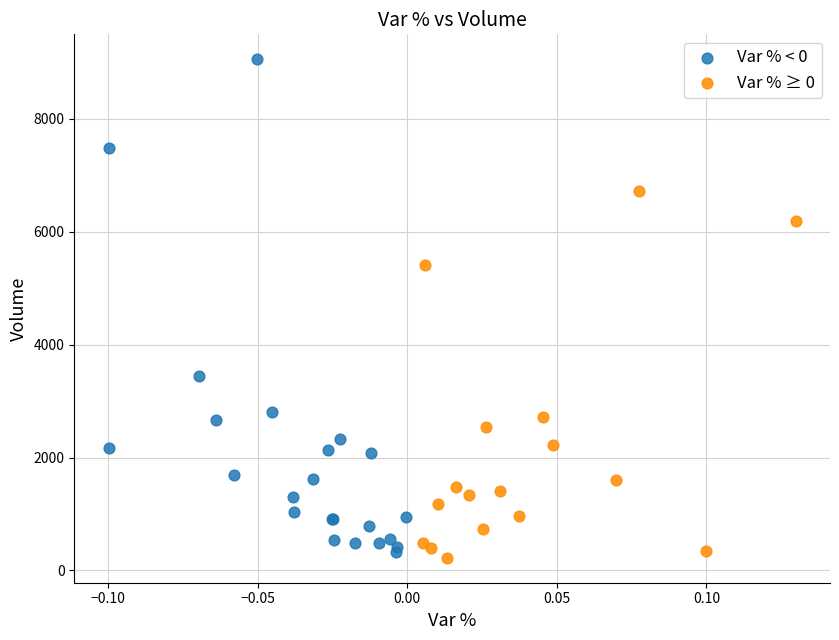

Which series contains the highest Y value?

Var % < 0